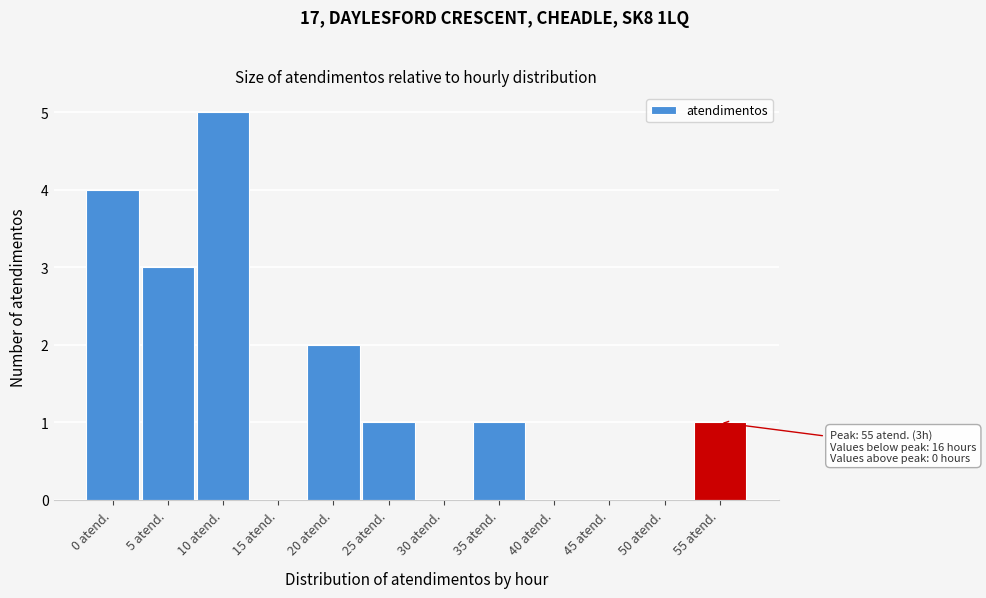

Reading right to left, list all the values displayed in this chart.

55 atend.=1	50 atend.=0	45 atend.=0	40 atend.=0	35 atend.=1	30 atend.=0	25 atend.=1	20 atend.=2	15 atend.=0	10 atend.=5	5 atend.=3	0 atend.=4